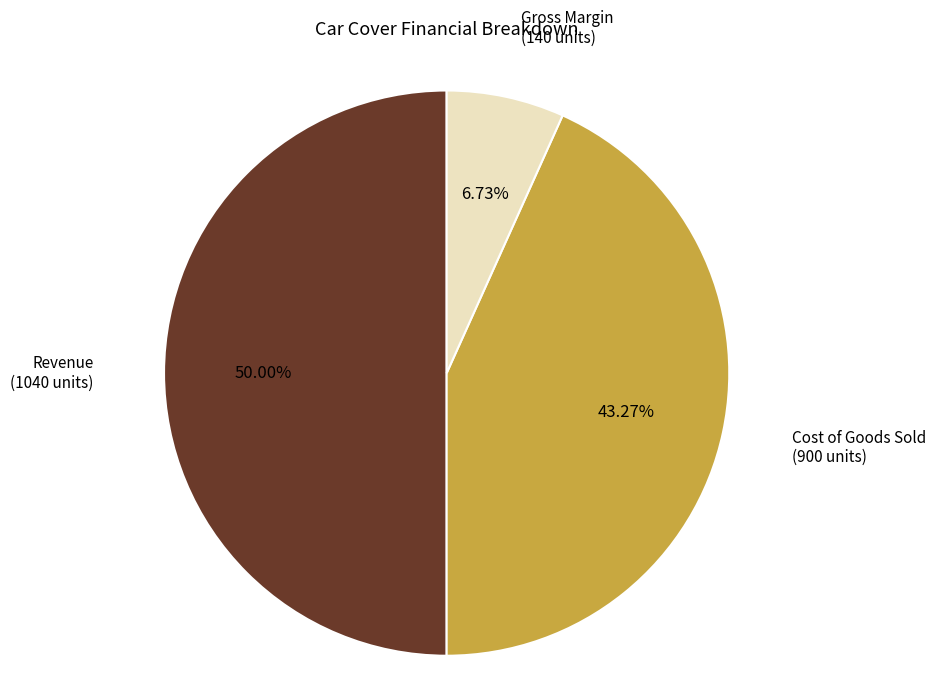

Does any single category account for the majority?

No